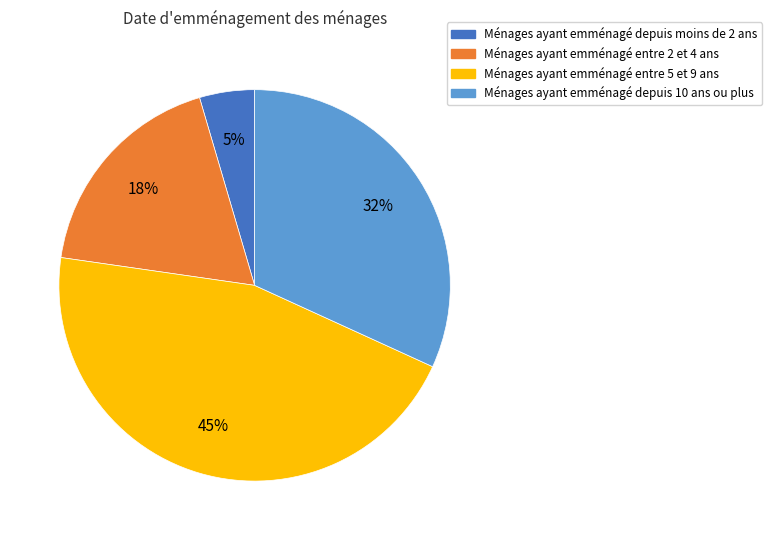

What percentage is the Ménages ayant emménagé entre 2 et 4 ans slice, to the nearest percent?

18%